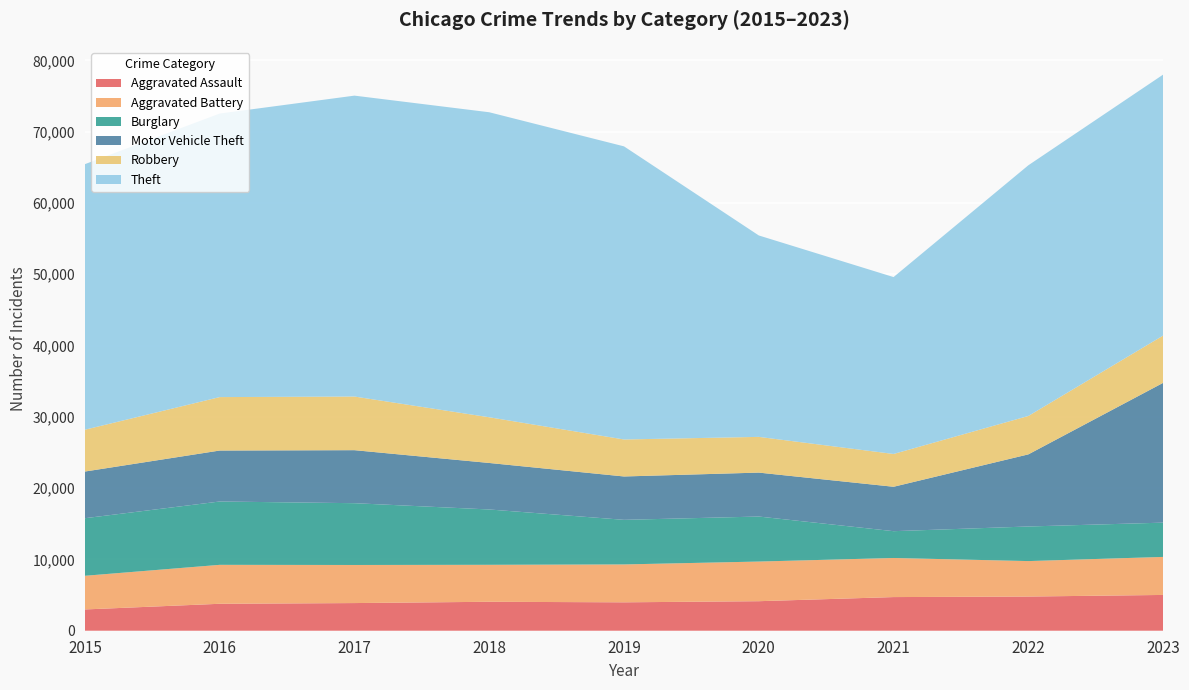

Reading left to right, what are all the values shown in this chart?

Aggravated Assault: 2984	3779	3879	4060	3984	4141	4719	4794	5019
Aggravated Battery: 4721	5462	5342	5185	5313	5561	5483	4974	5333
Burglary: 8075	8883	8666	7760	6256	6313	3760	4851	4807
Motor Vehicle Theft: 6546	7147	7435	6523	6081	6162	6228	10115	19605
Robbery: 5866	7496	7524	6410	5189	5010	4601	5387	6634
Theft: 37245	39765	42202	42779	41110	28251	24809	35158	36599